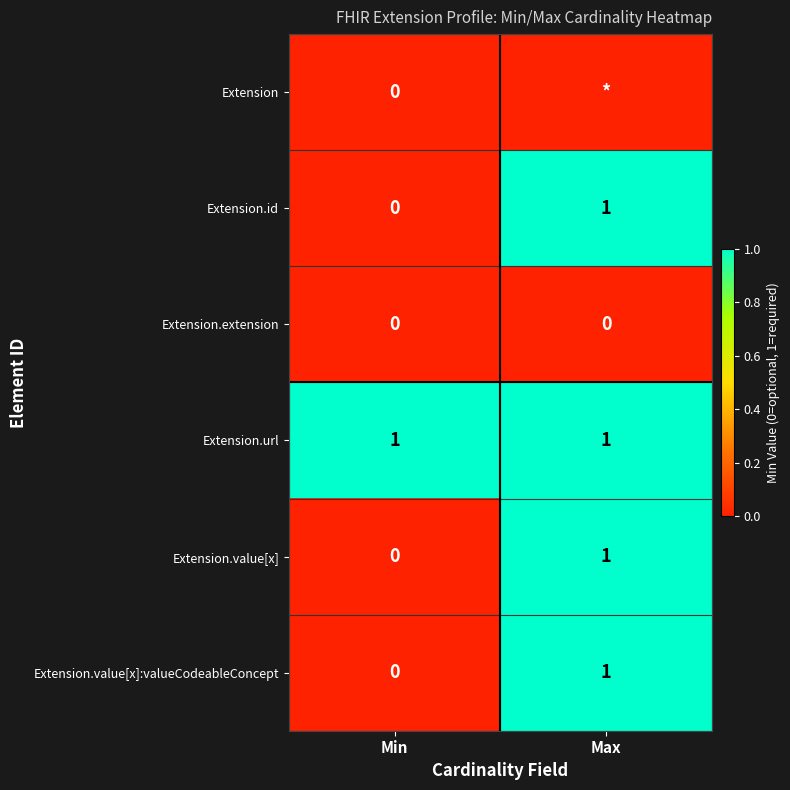

True or false: Extension.id has a value of 1 at Min.

False